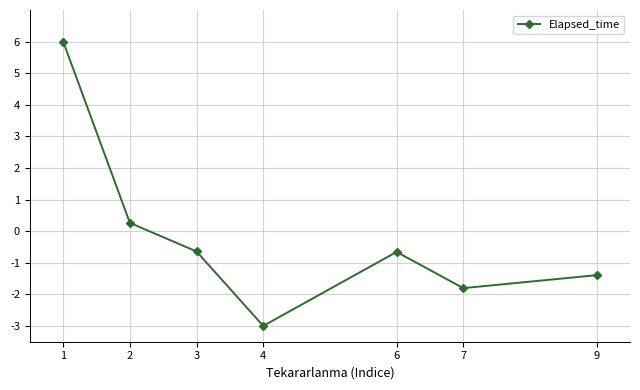

How many values exceed 0?

2